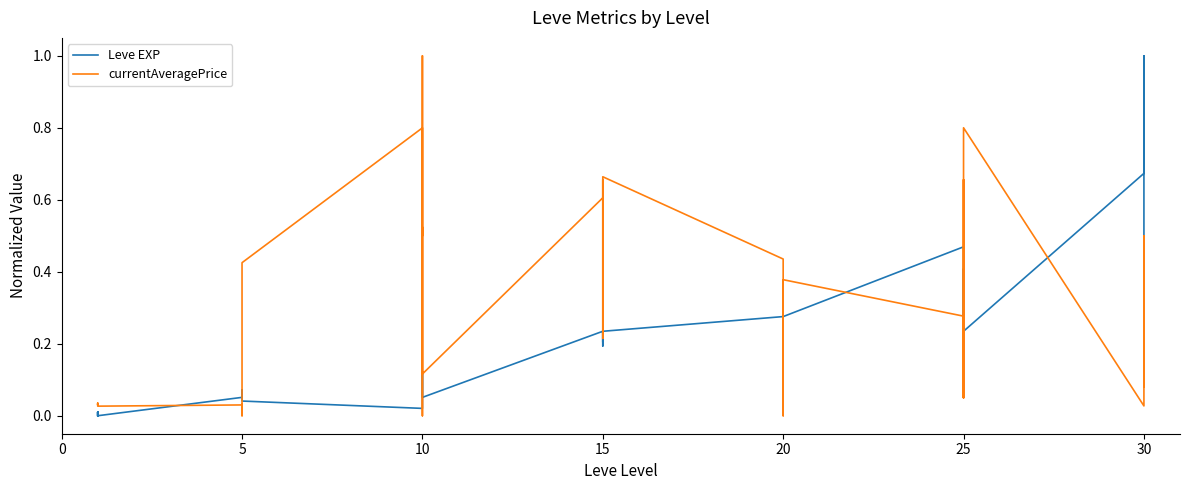

How many interior local peaks does the Leve EXP series have?

10